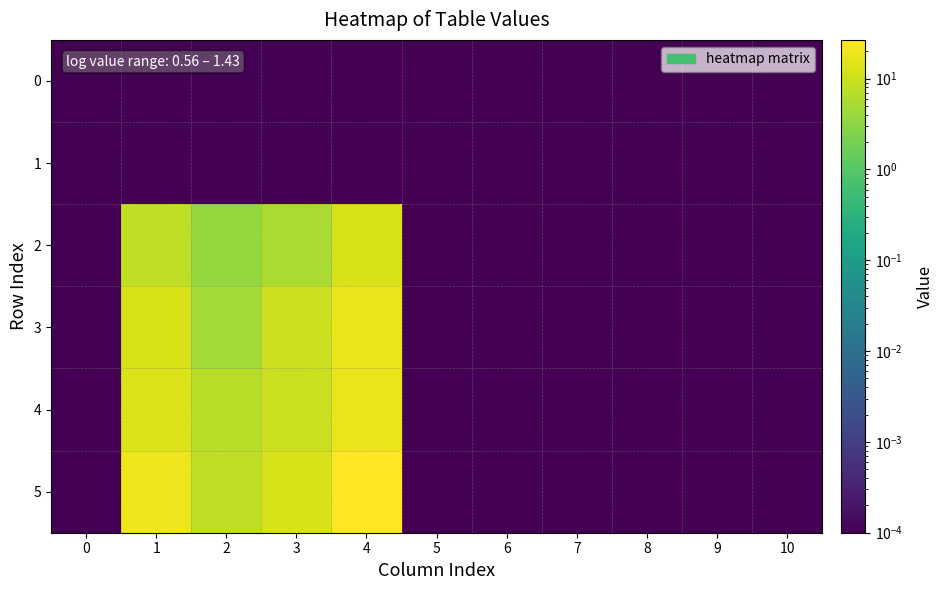

Which series has the largest range (max minus min)?

5